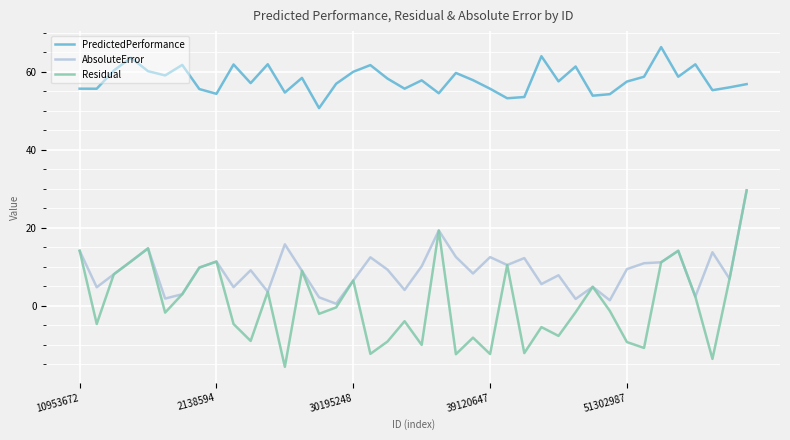

In Residual, how many points are lower than both neighbors (excluding endpoints)?

13